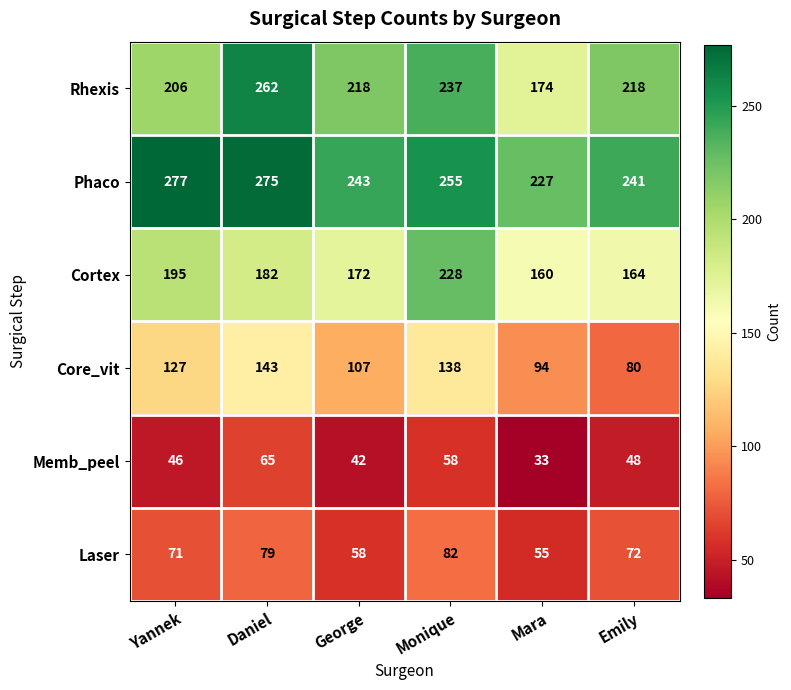

At which label is Core_vit closest to 111?

George